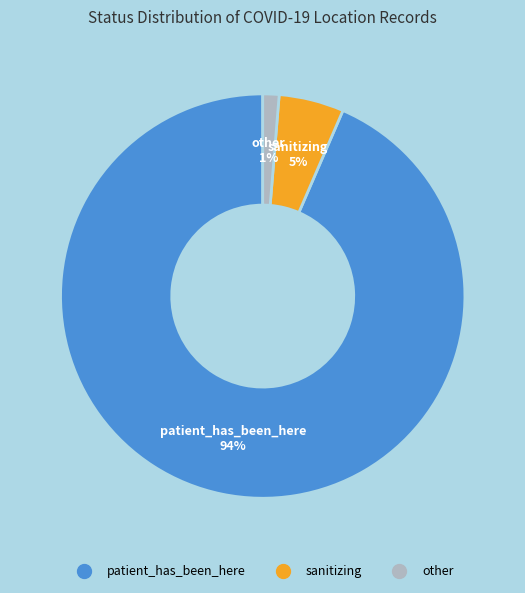

What is the largest slice in the pie chart?

patient_has_been_here